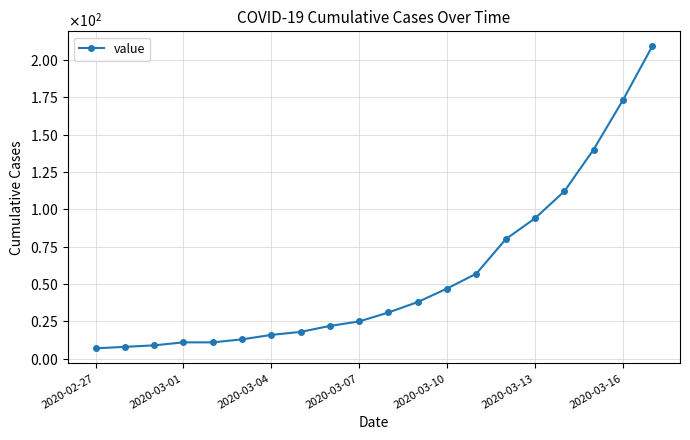

Does the chart have visible grid lines?

Yes